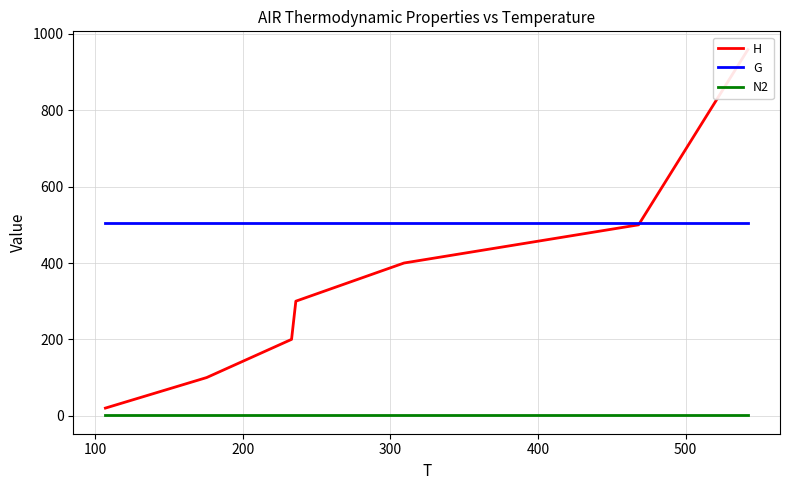

What is the label of the 4th point from the left?

300